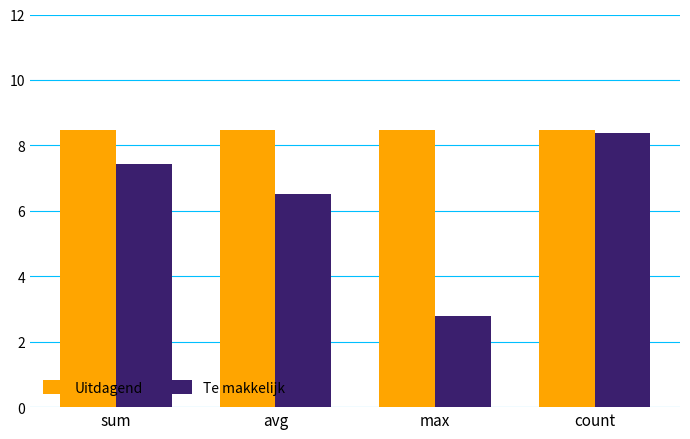

How many bars are there in each group?

2